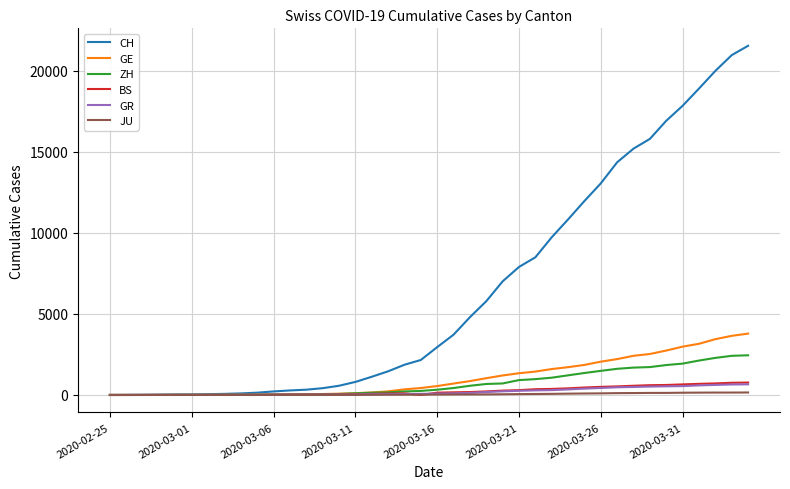

What are all the series names shown in the legend?

CH, GE, ZH, BS, GR, JU